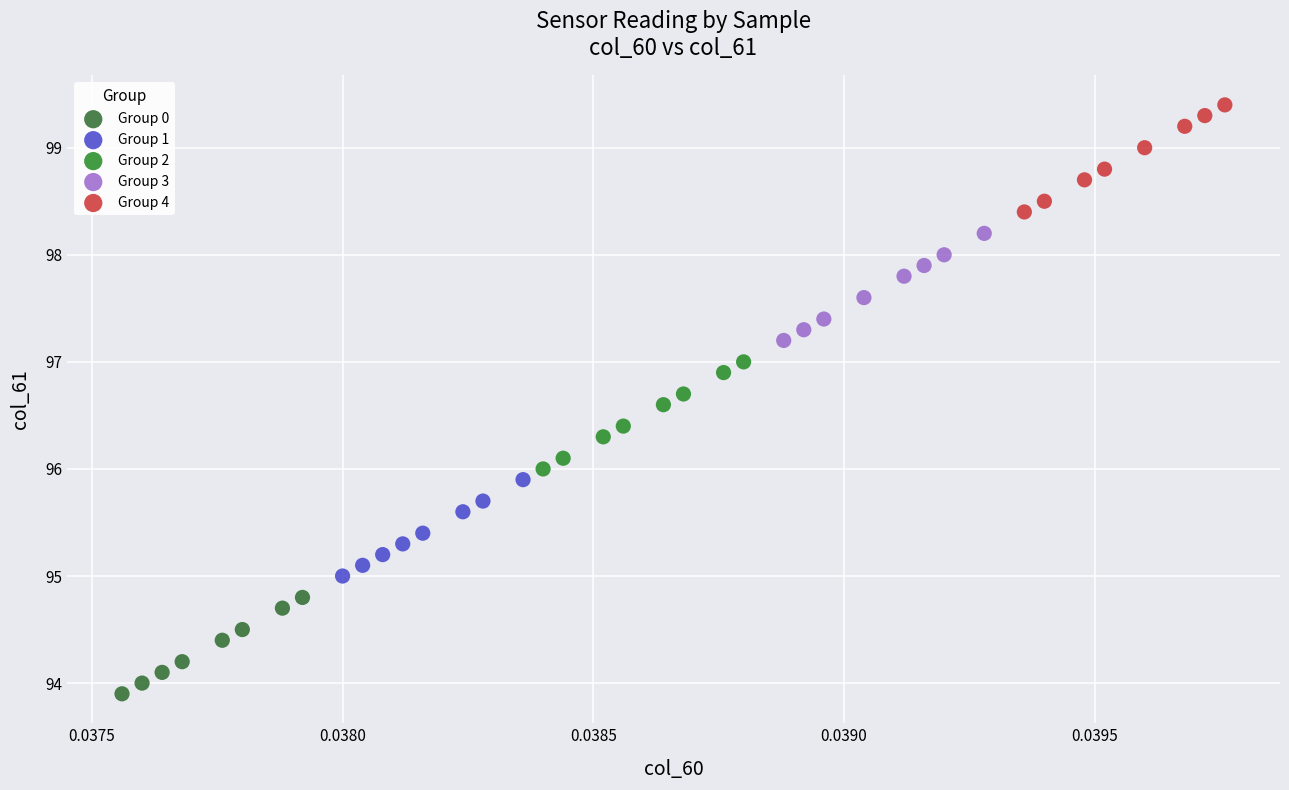

Which series reaches the minimum Y coordinate?

Group 0